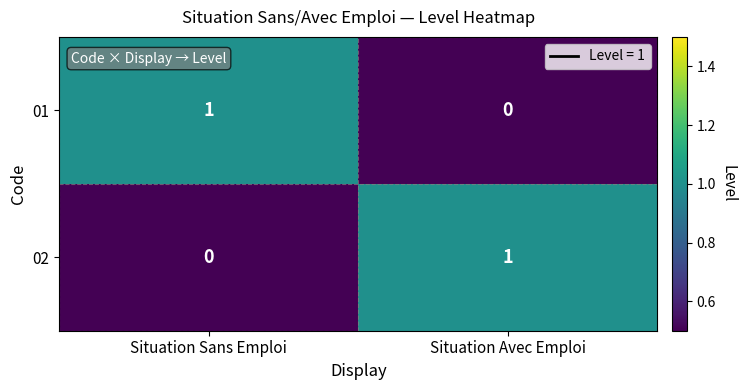

The value of 02 at Situation Avec Emploi is 1. True or false?

True